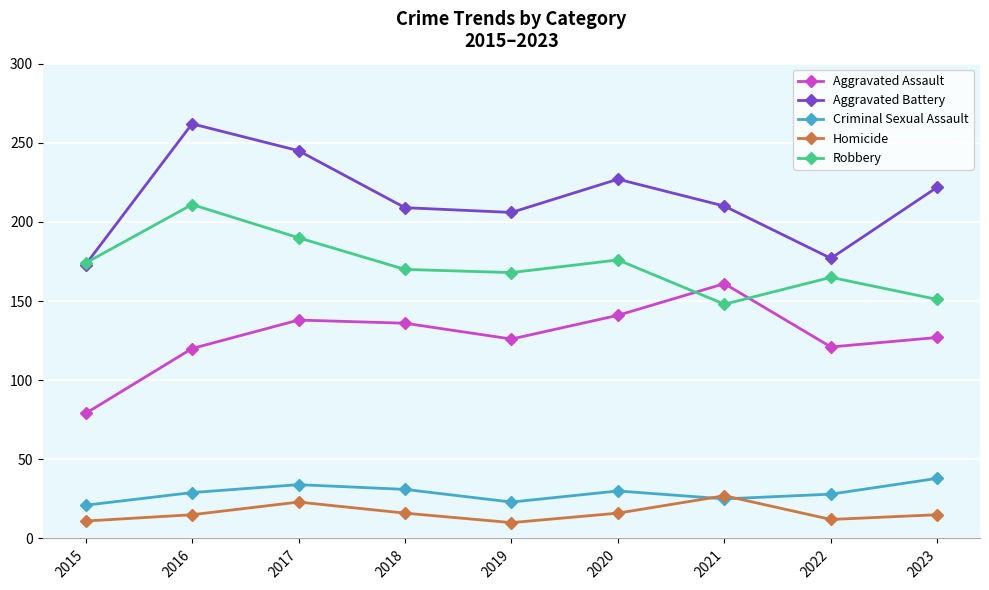

At how many categories does at least one series exceed 185?

7